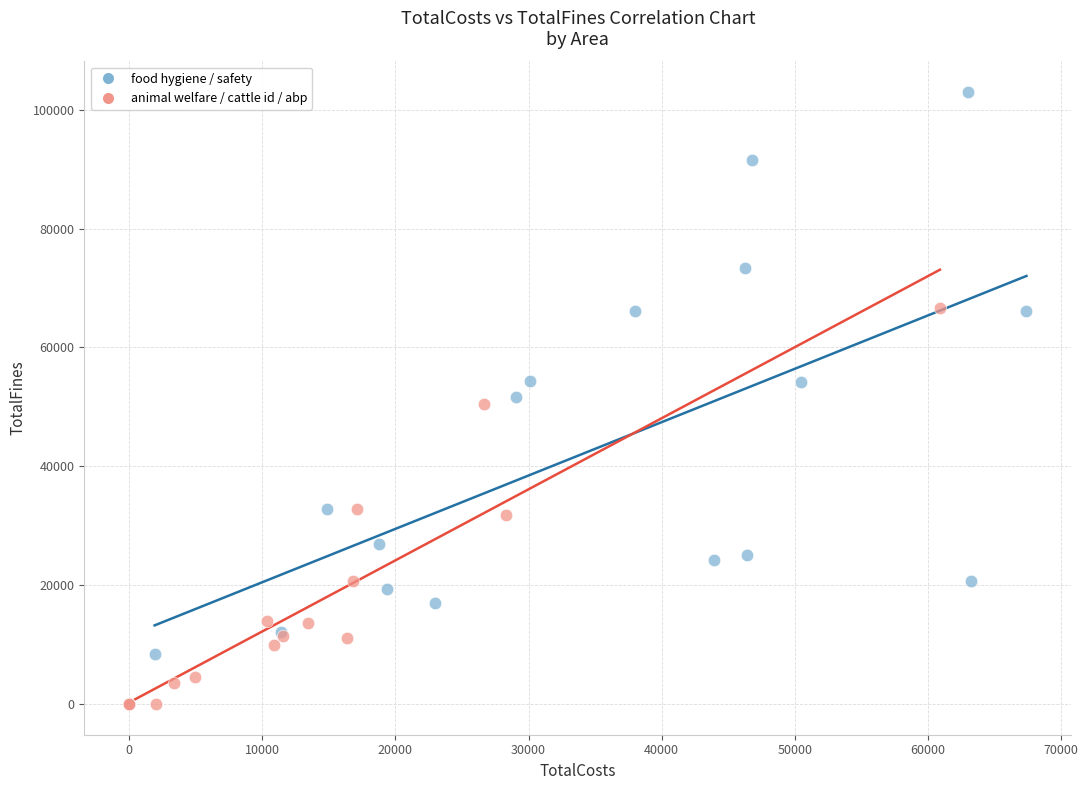

Which series has the largest Y range (max minus min)?

food hygiene / safety